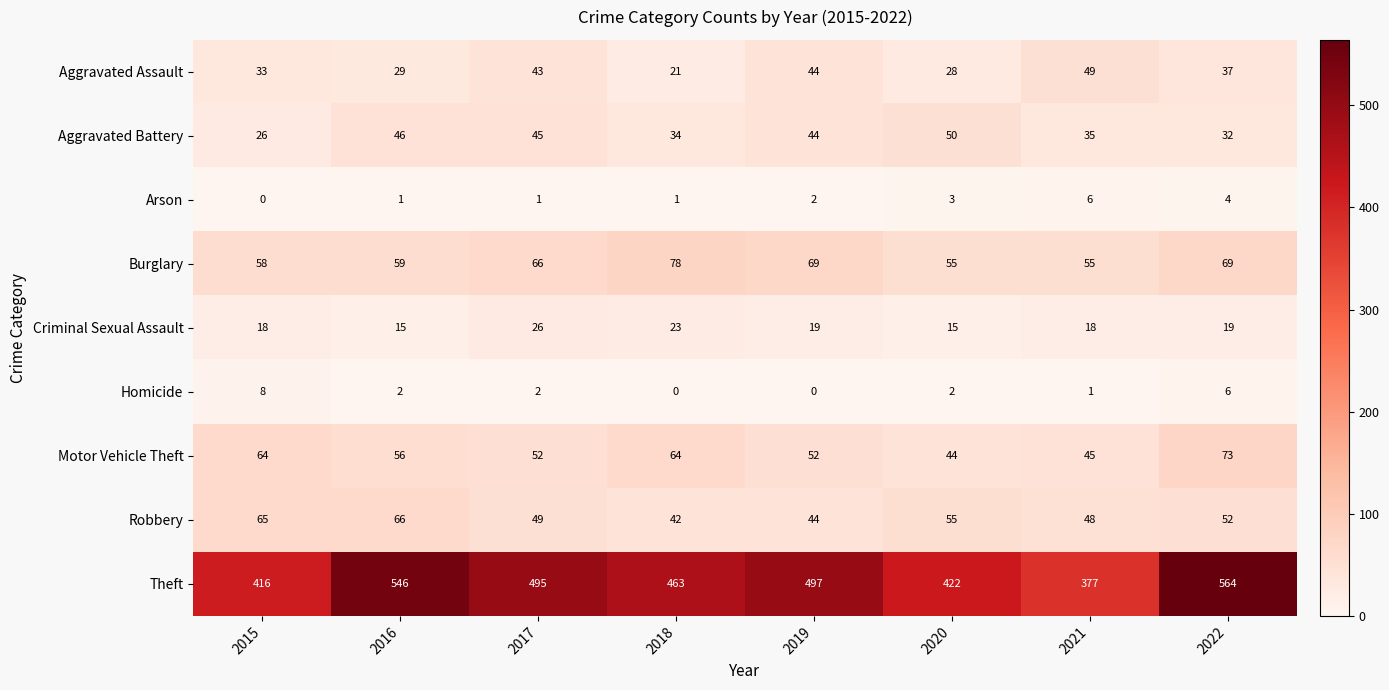

Between 2016 and 2019, which series saw the biggest shift?

Theft